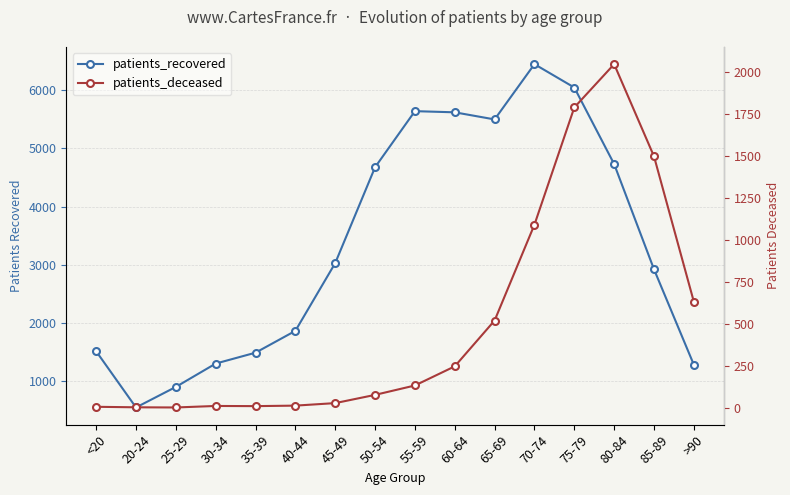

At which category is the sum across all series the highest?

75-79